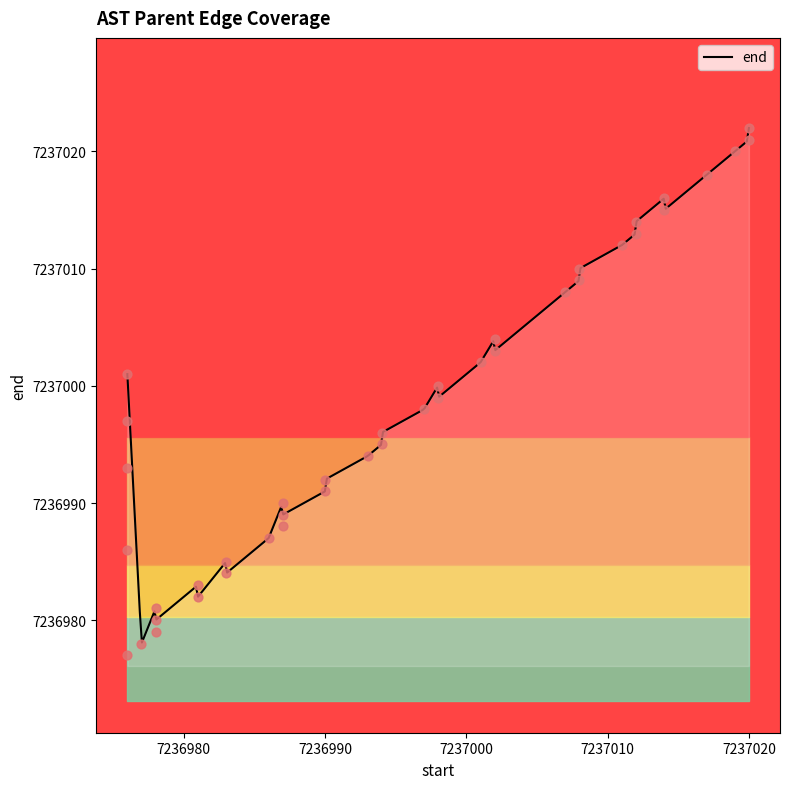

What is the ratio of the value at 7237002 to the value at 7236976?

1.0